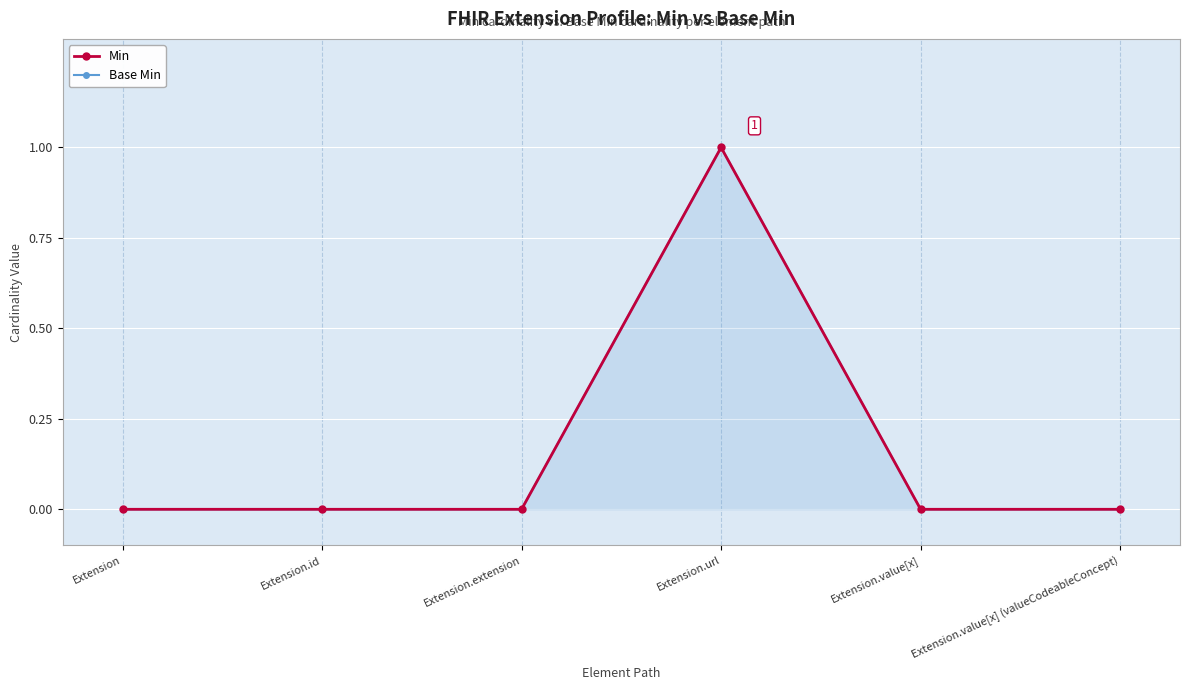

True or false: Base Min has more than 1 interior local peaks.

False